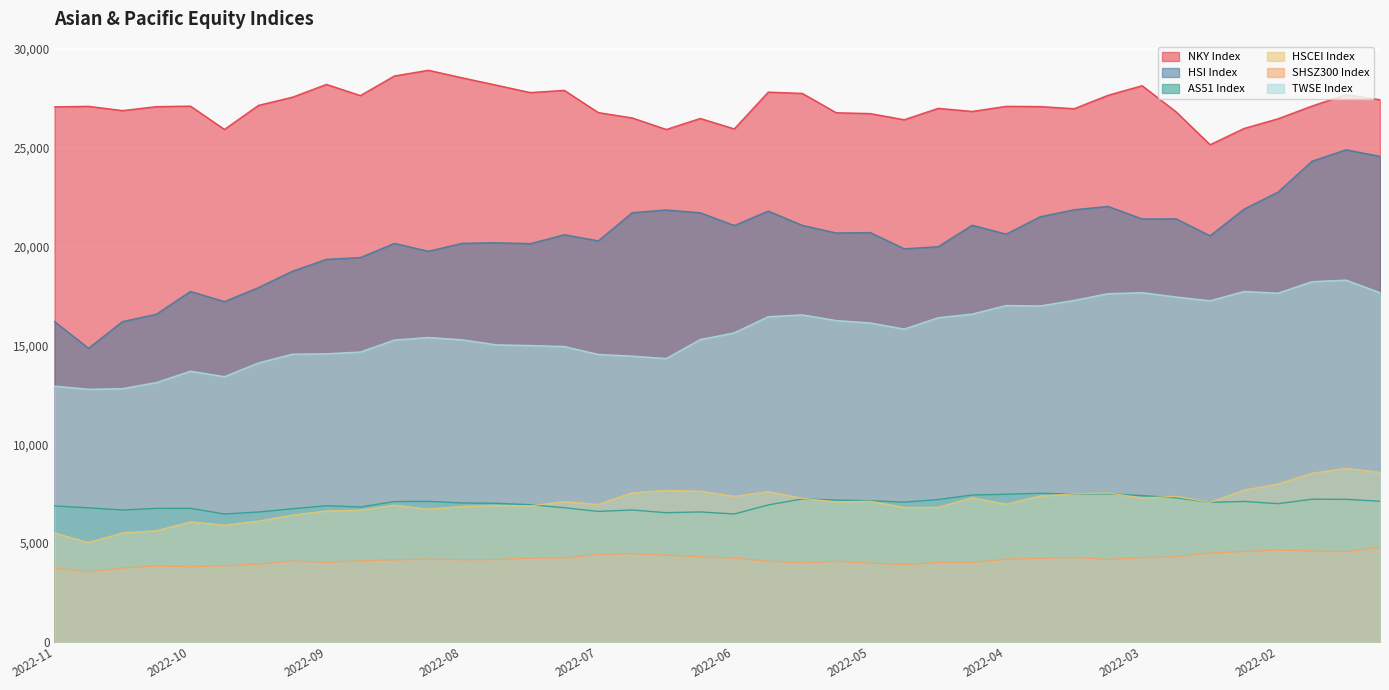

Which series has the largest range (max minus min)?

HSI Index